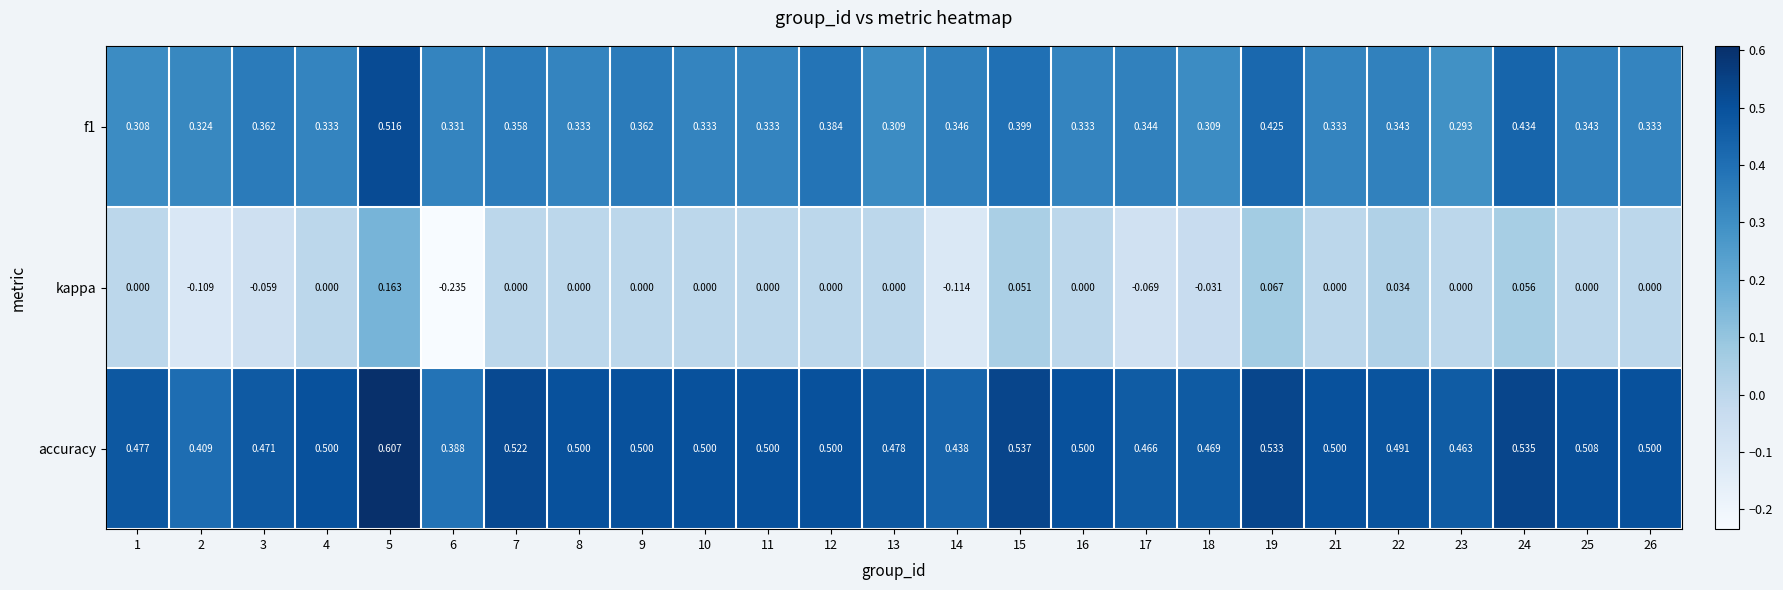

What is the total value across all series at 1?

0.8